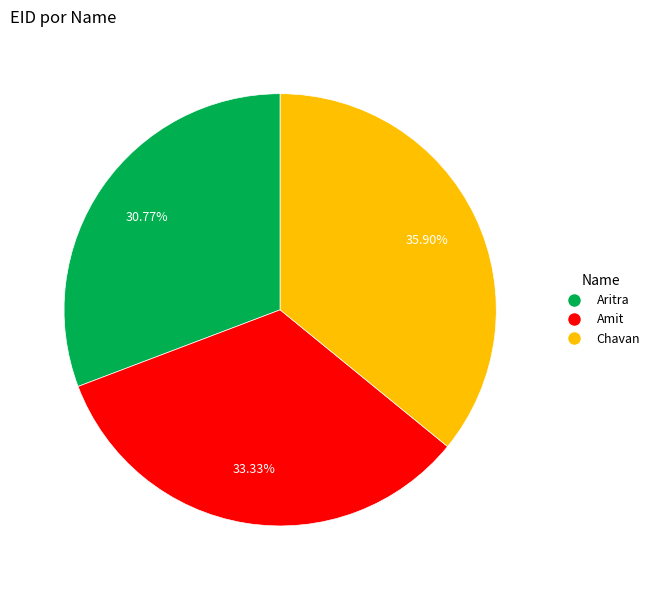

Rank the categories by value from lowest to highest.

Aritra, Amit, Chavan